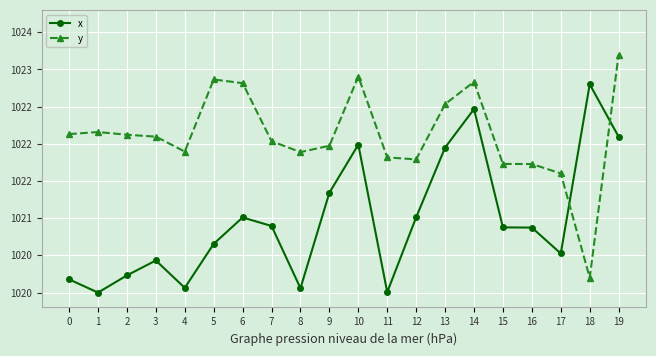

List the series in order of their overall mean, lowest first.

x, y